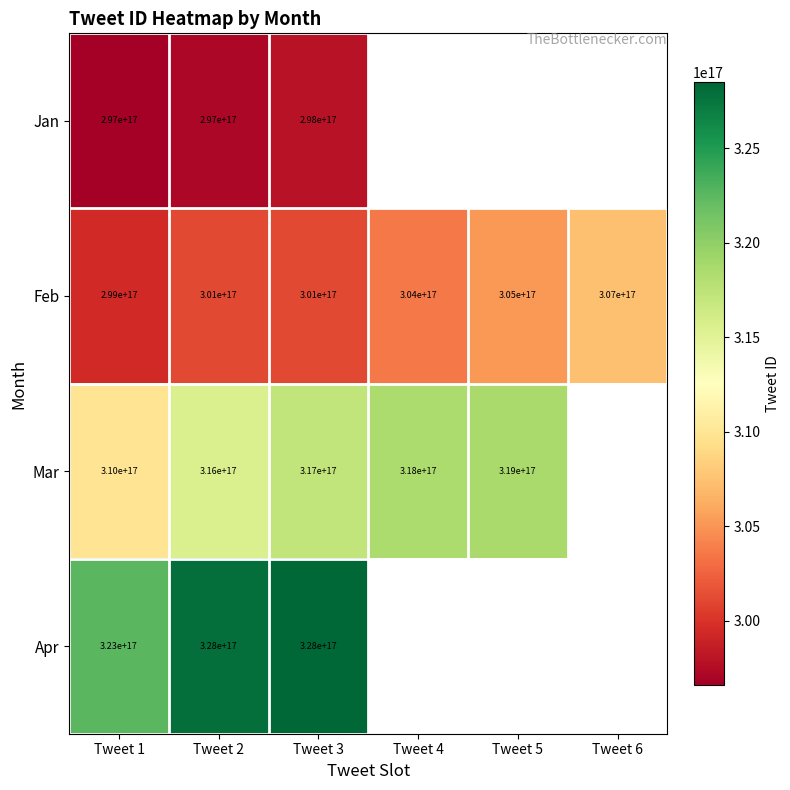

Rank the series at Tweet 2 from lowest to highest value.

Jan, Feb, Mar, Apr